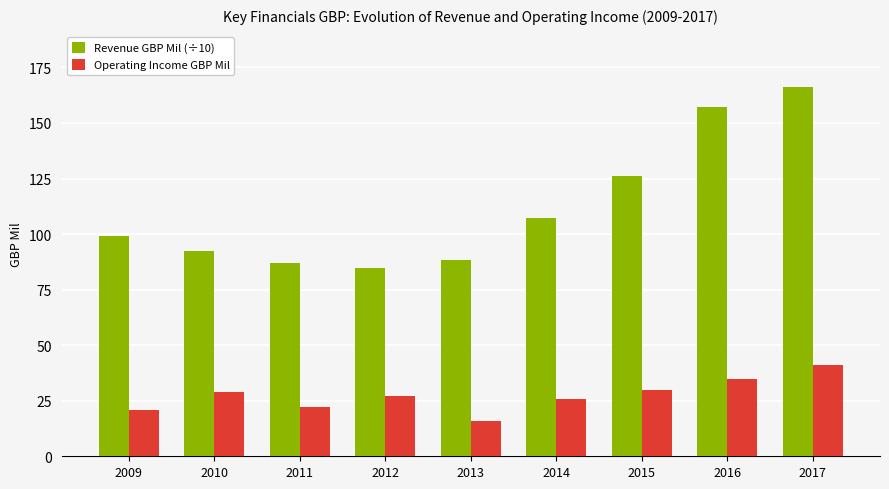

Is it true that Operating Income GBP Mil equals 47.1 at 2016?

False